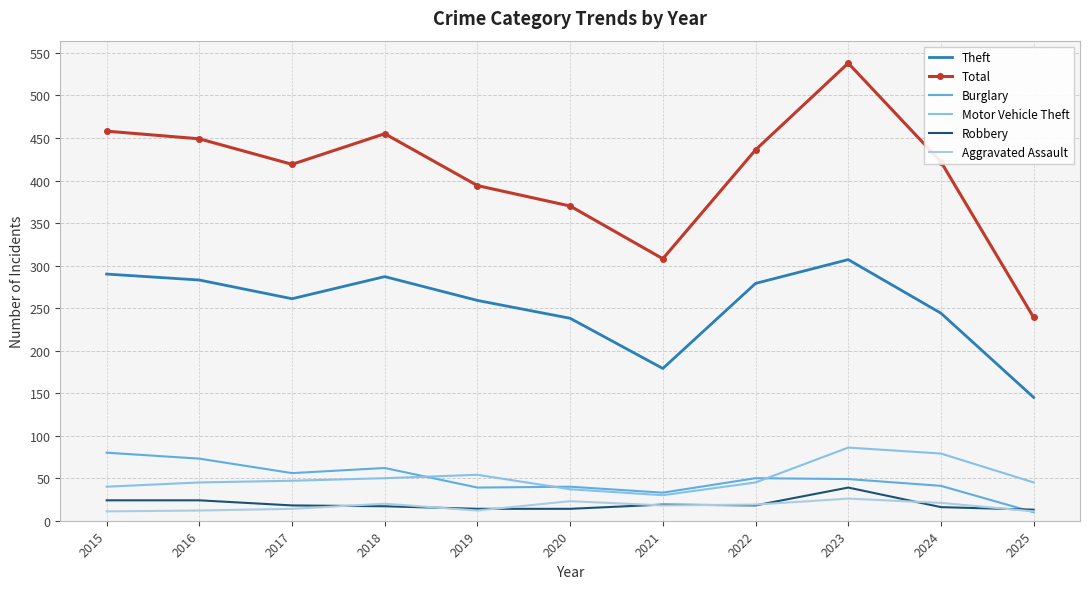

Is it true that Total equals 422 at 2024?

True